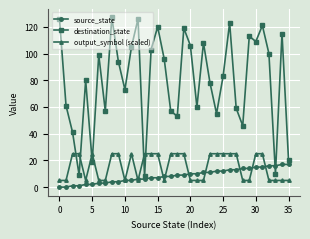

How many data points in destination_state are less than 94?

18